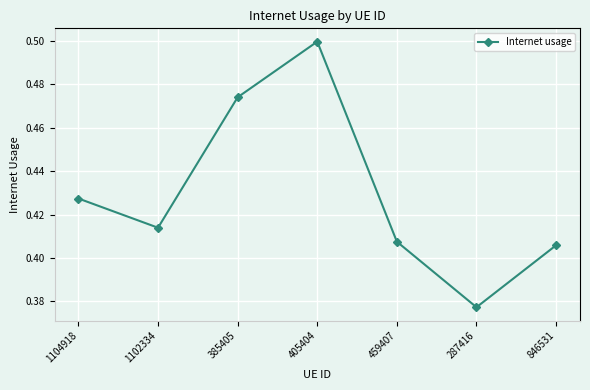

What position from the left is 1102334?

2